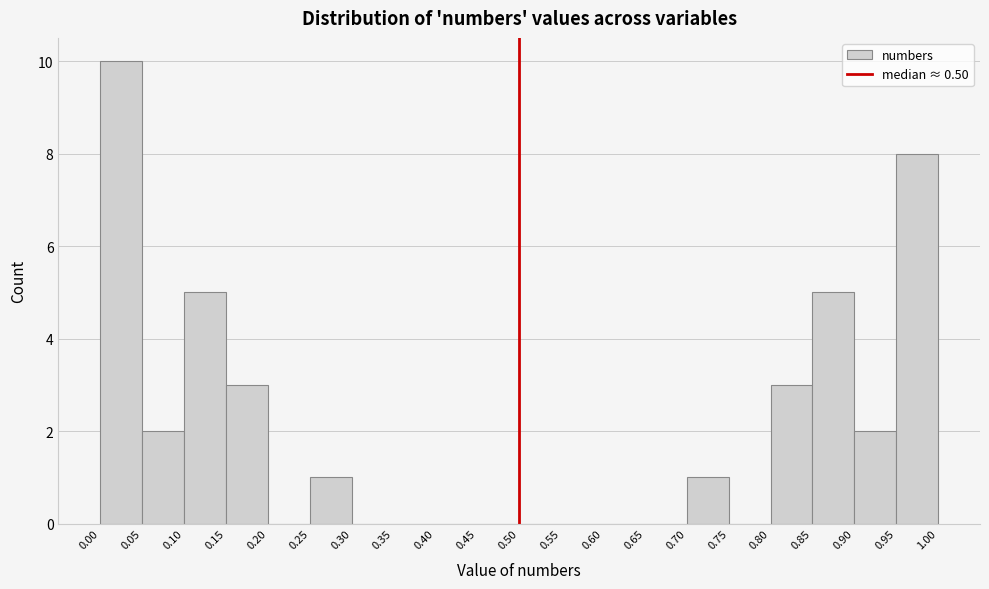

What is the height of the bar covering 0.95 to 1.00 on the x-axis? The values are not printed on the chart, so give them approximately, as read against the axis.

8